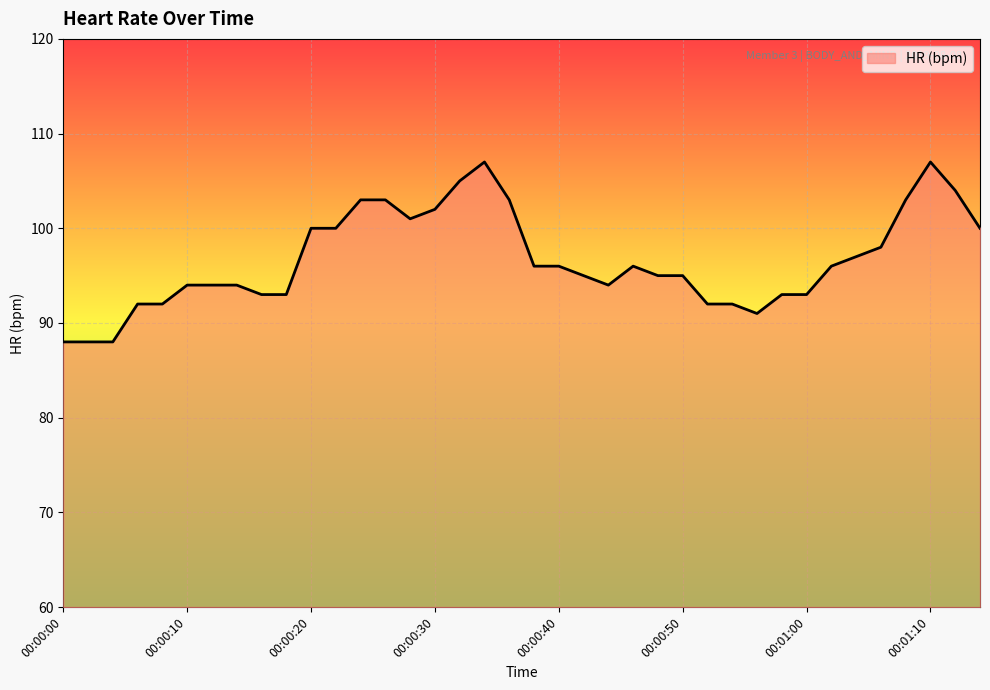

What is the difference between the maximum and minimum values?

19